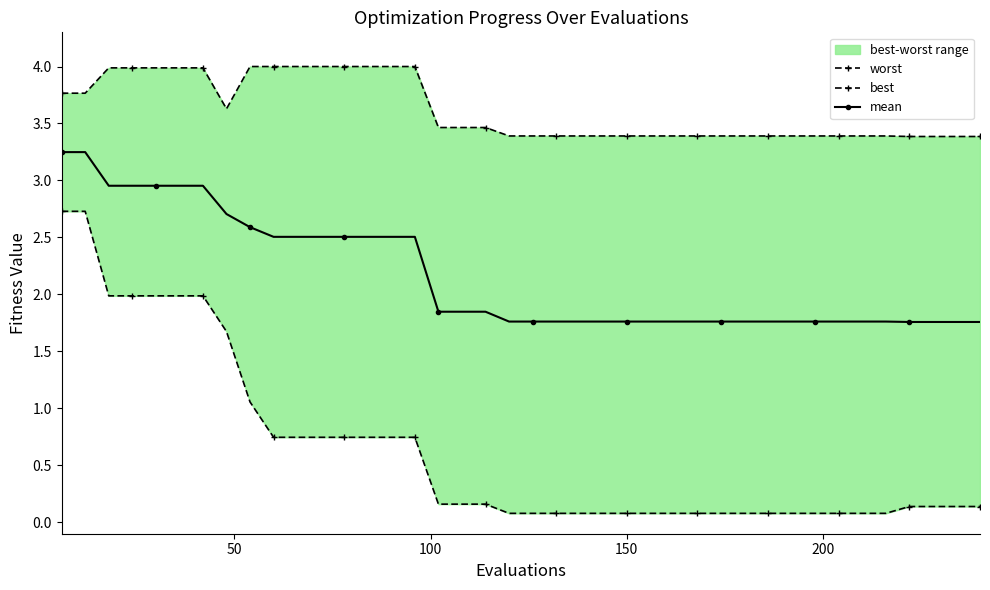

Count the mean values in the range 1 to 2.

24